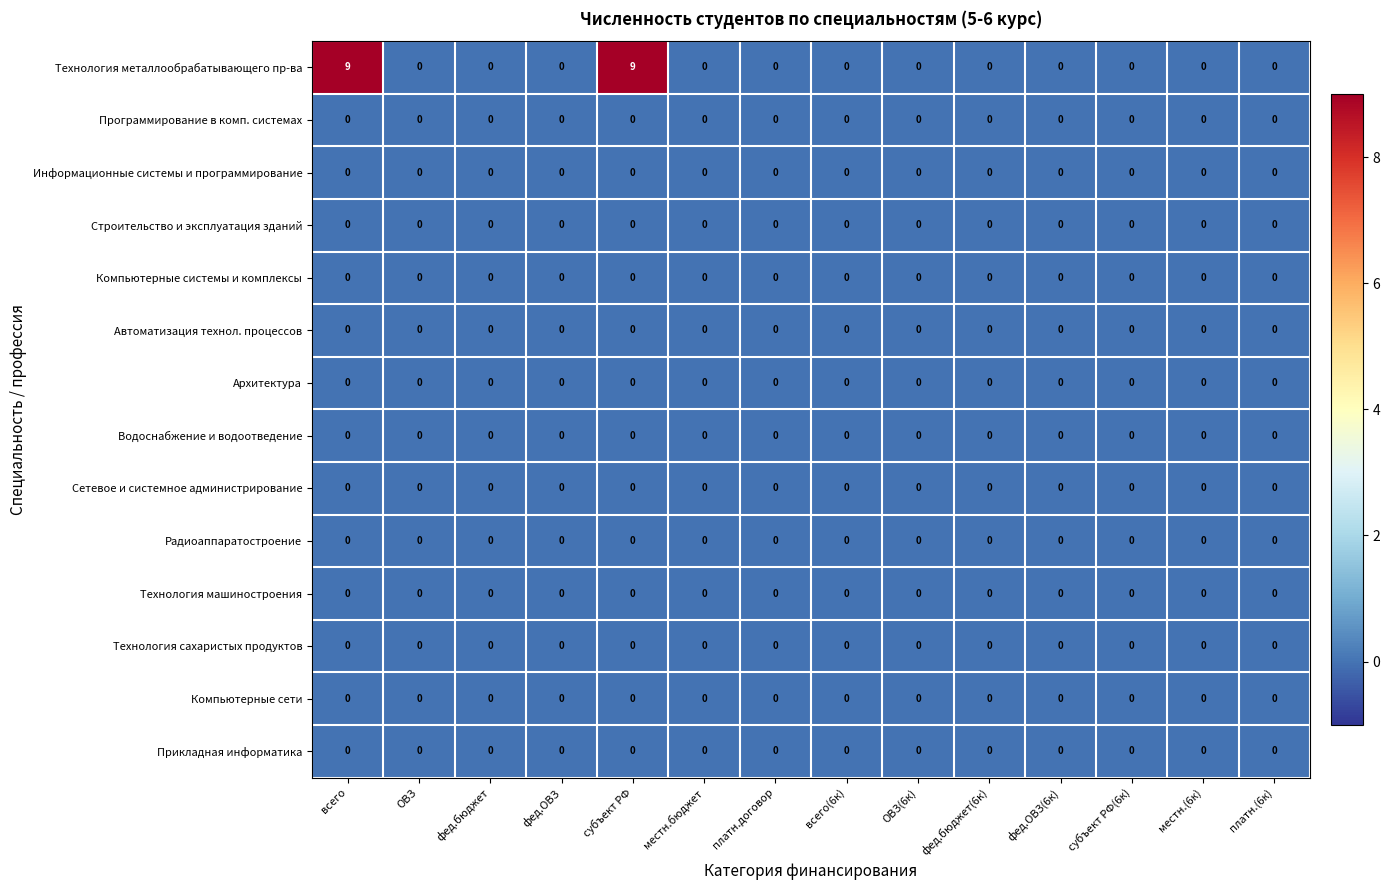

Which series has the widest spread of values?

Технология металлообрабатывающего пр-ва